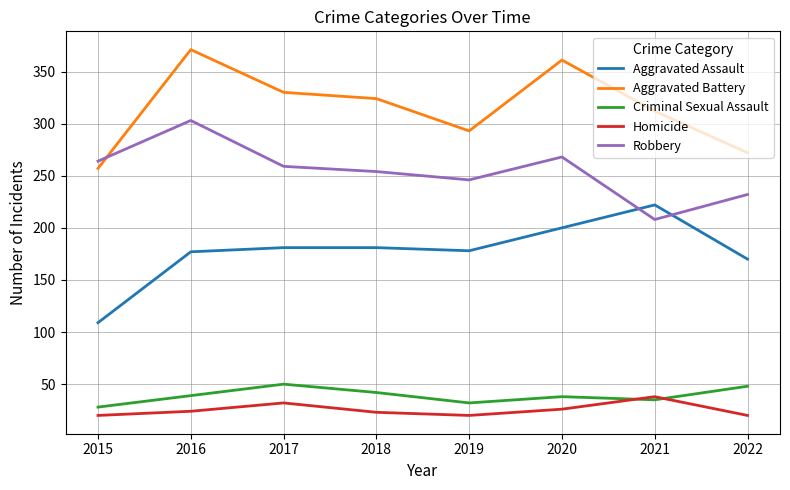

What is the spread (max minus min) of values at 2019?

273